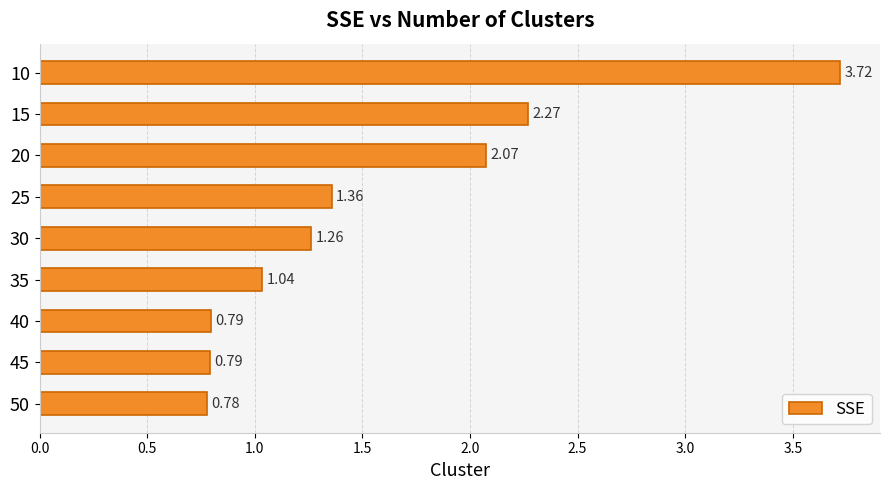

What is the sum of all values?

14.1